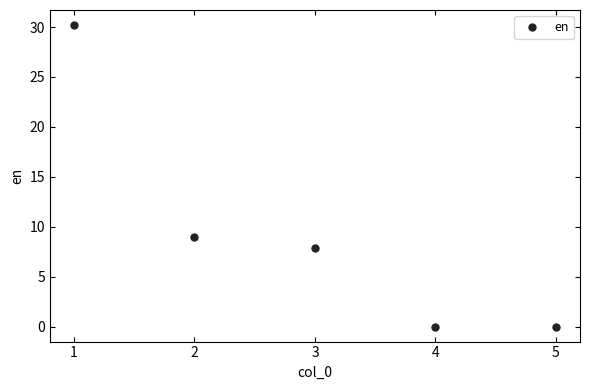

What is the value of the 2nd point from the left?

9.0